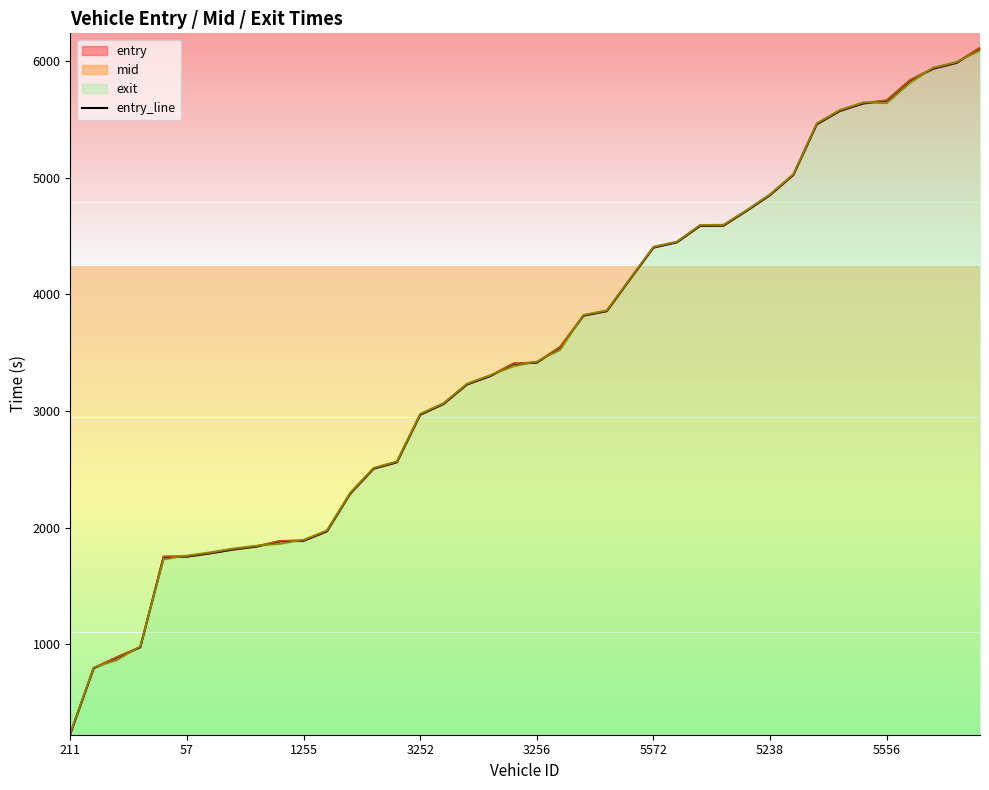

What is the difference between the second highest and second lowest values?

5187.6